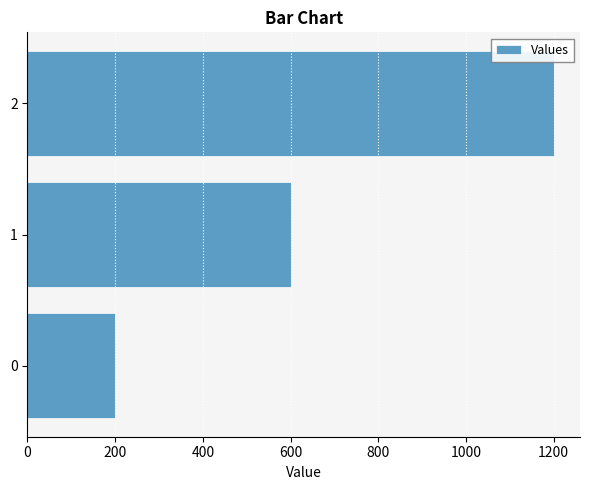

How many bars are there in total?

3